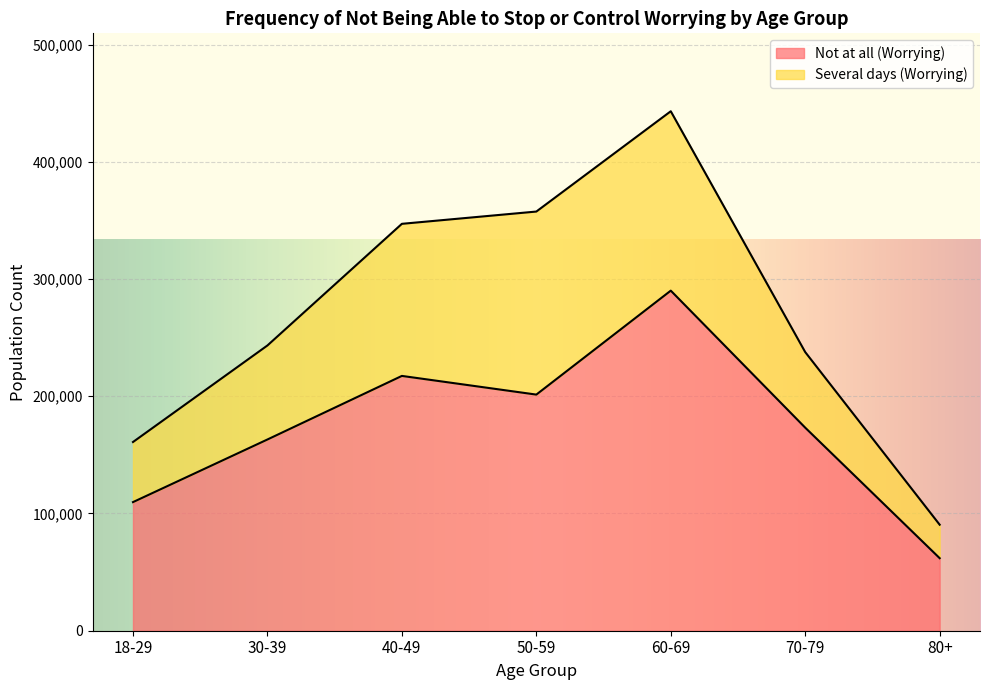

Read the Not at all (Worrying) value at 60-69, to the nearest 50.

290100